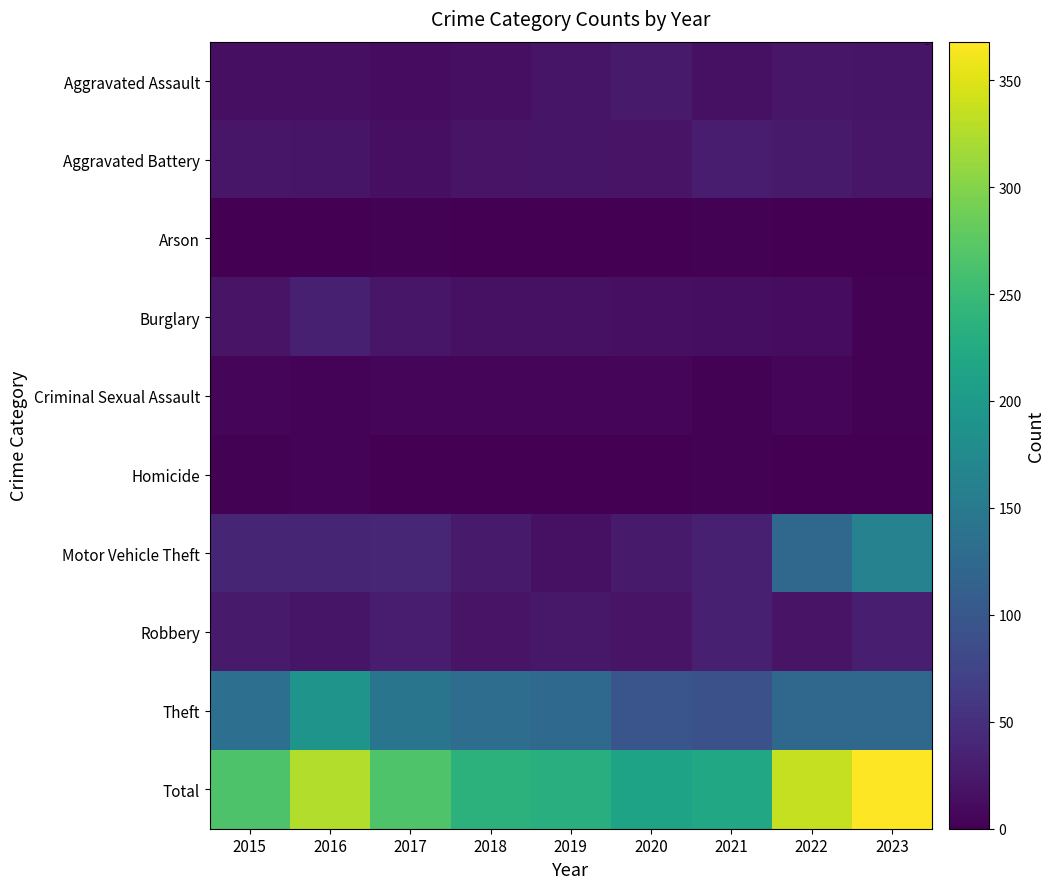

What is the spread (max minus min) of values at 2015?

264